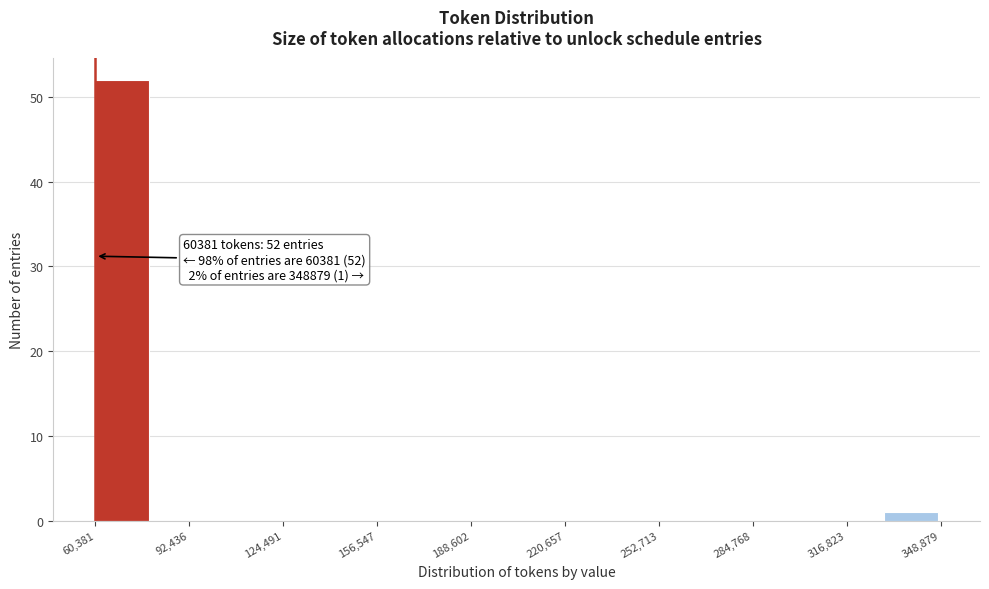

Read against the x-axis, roughly where is the centre of the tallest bar?

70000